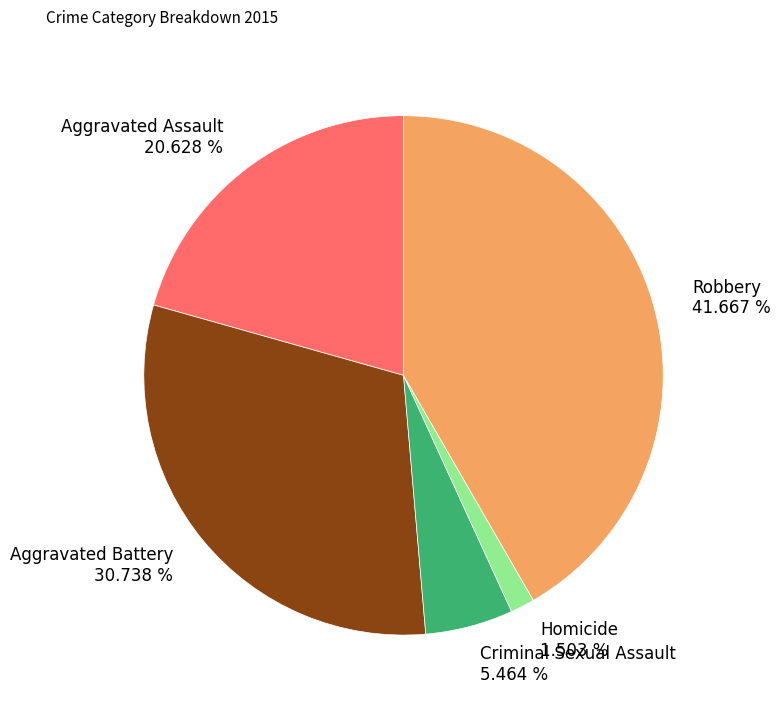

To the nearest percent, what percentage of the pie is Homicide?

2%